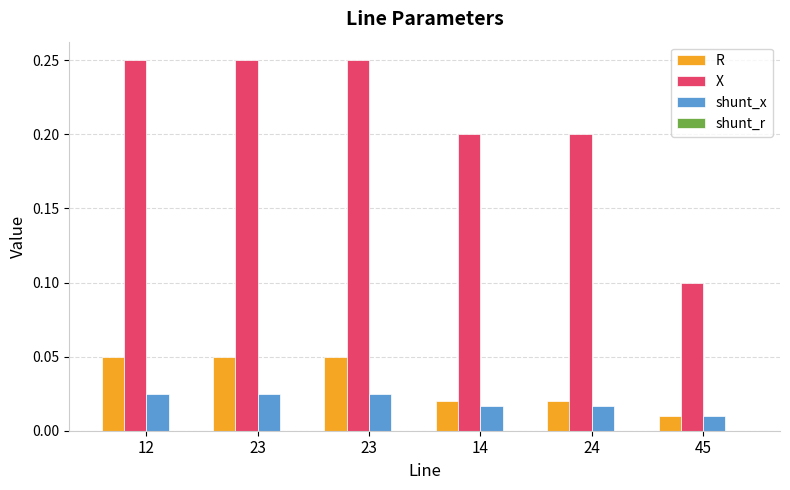

Are the bars horizontal?

No